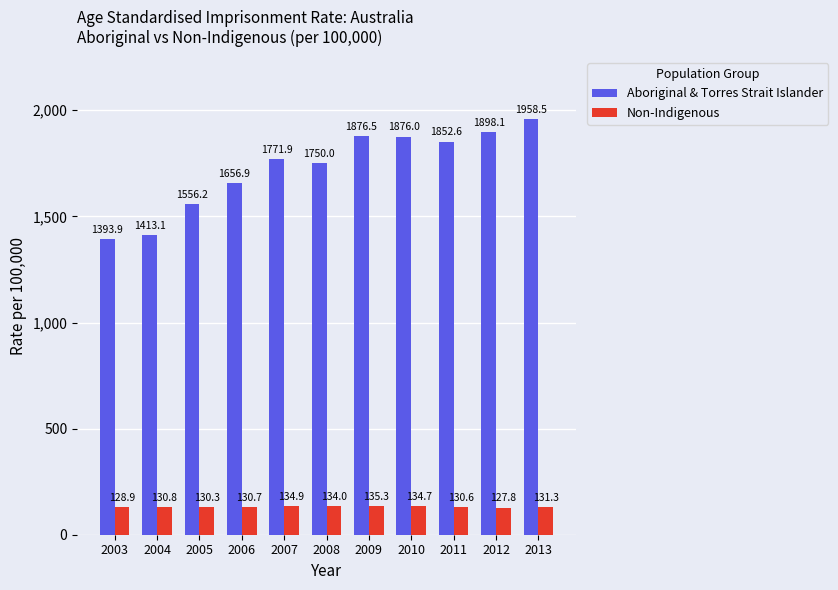

Reading left to right, list all the values displayed in this chart.

Aboriginal & Torres Strait Islander: 2003=1393.9	2004=1413.1	2005=1556.2	2006=1656.9	2007=1771.9	2008=1750.0	2009=1876.5	2010=1876.0	2011=1852.6	2012=1898.1	2013=1958.5
Non-Indigenous: 2003=128.9	2004=130.8	2005=130.3	2006=130.7	2007=134.9	2008=134.0	2009=135.3	2010=134.7	2011=130.6	2012=127.8	2013=131.3